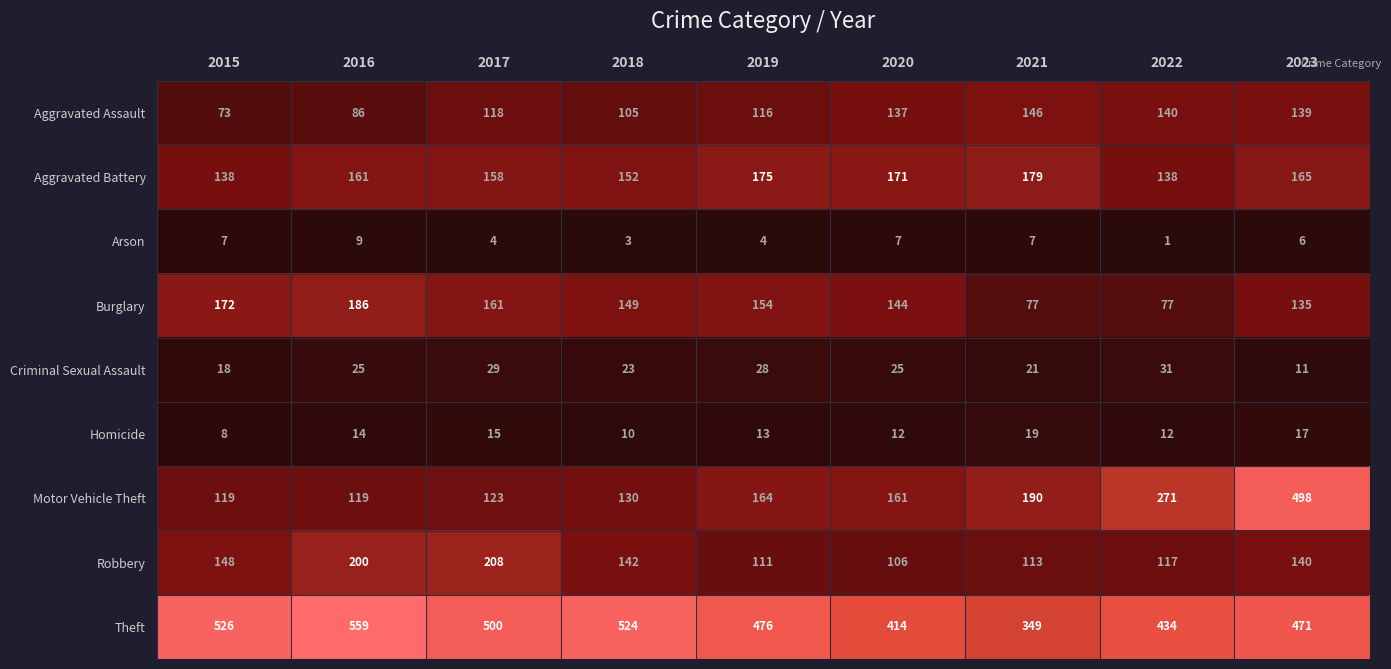

True or false: Aggravated Assault has a value of 146 at 2021.

True